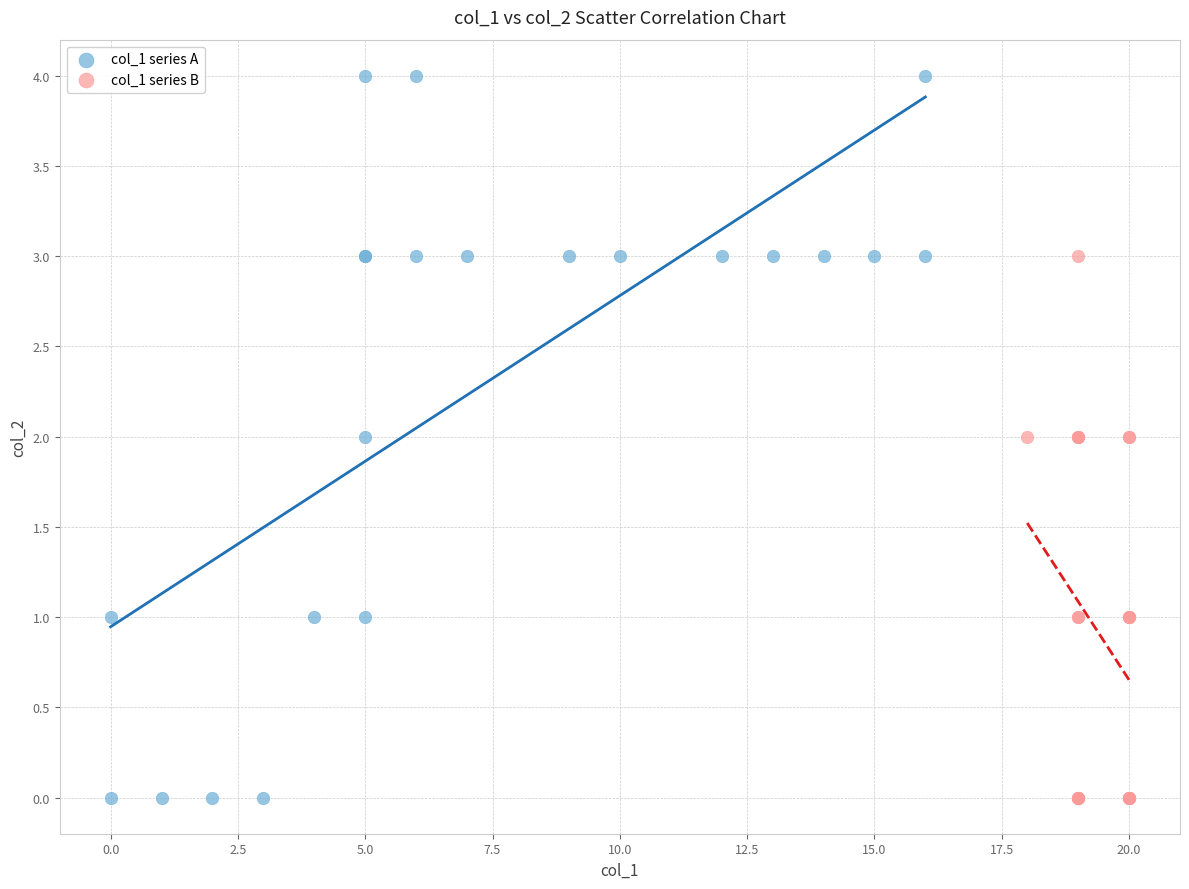

Which series reaches the maximum Y coordinate?

col_1 series A